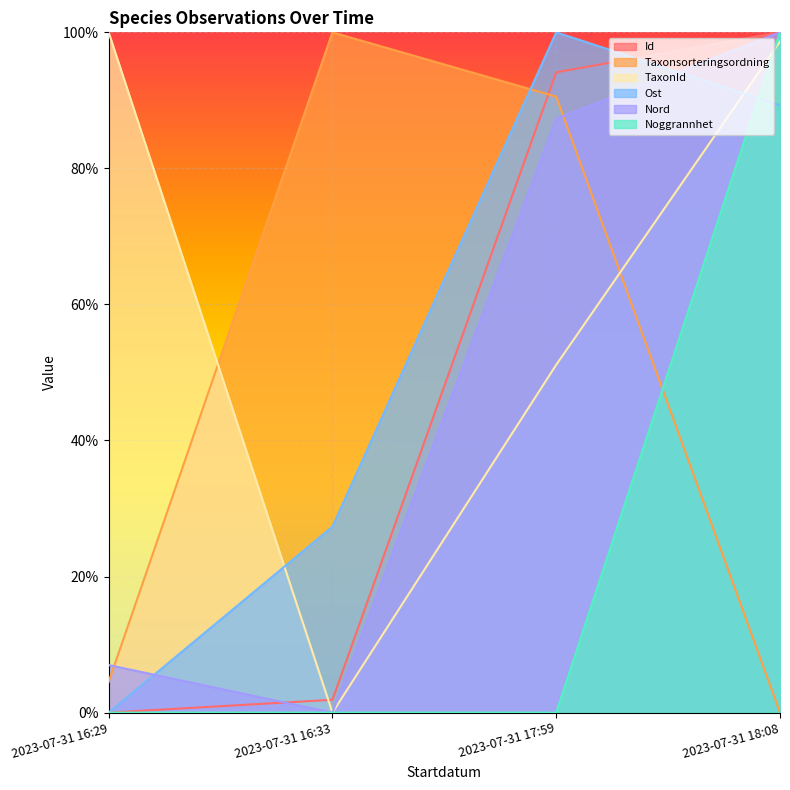

The value of Id at 2023-07-31 16:33 is 1.0. True or false?

False